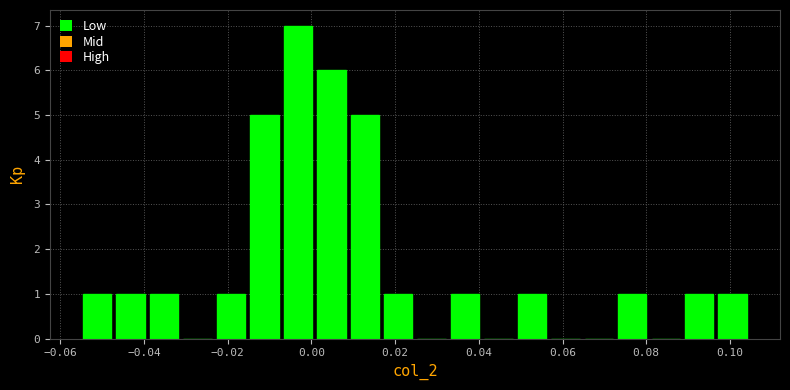

Read against the x-axis, roughly where is the centre of the tallest bar?

-0.004